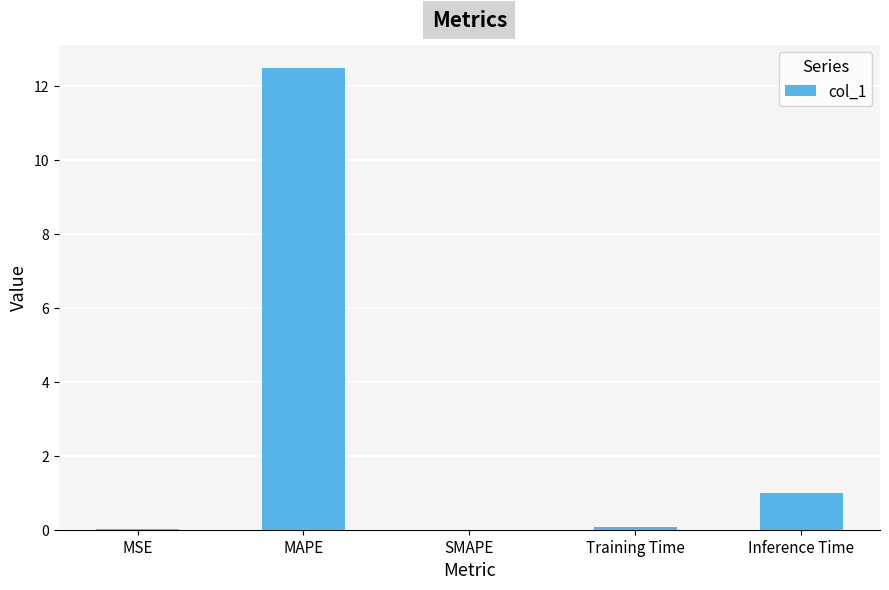

The value at SMAPE is -7.4. True or false?

False